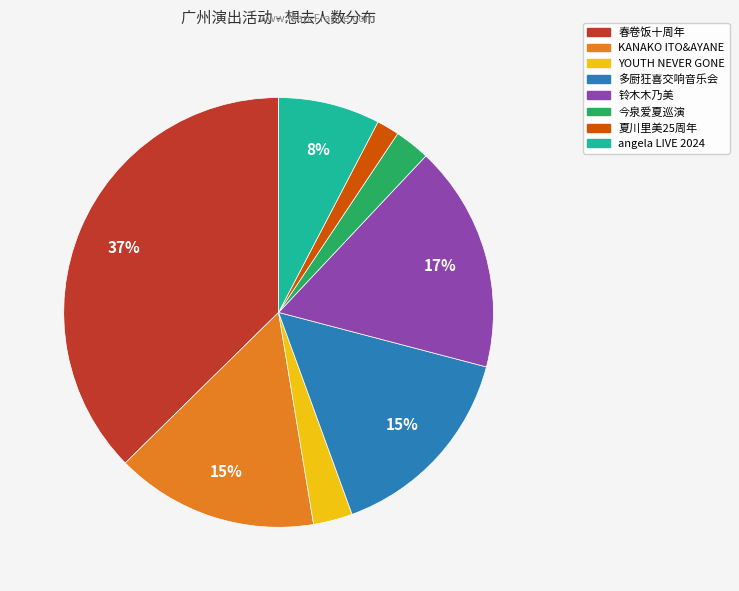

Does any single category account for the majority?

No